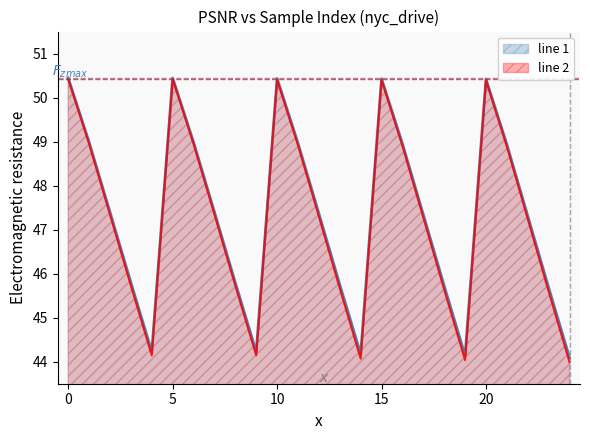

True or false: line 1 and line 2 cross at least once.

False